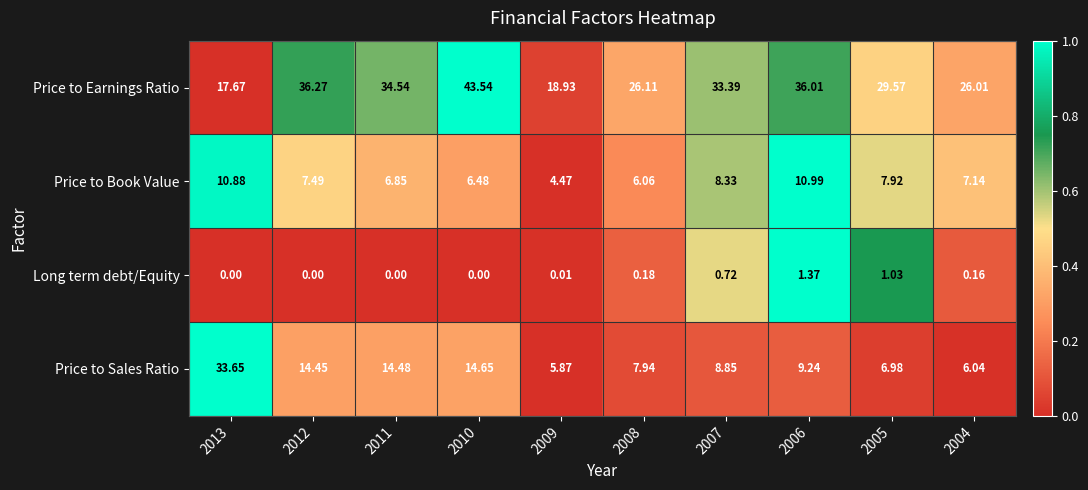

Between 2009 and 2005, which series saw the biggest shift?

Price to Earnings Ratio